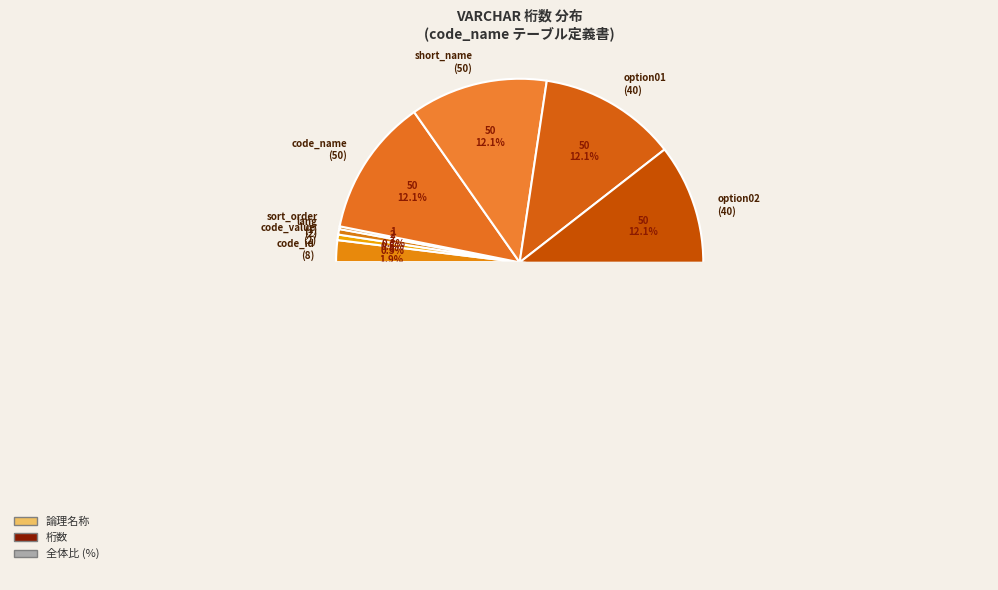

To the nearest percent, what is the difference between the sort_order
(1) and option01
(40) slice percentages?

12%